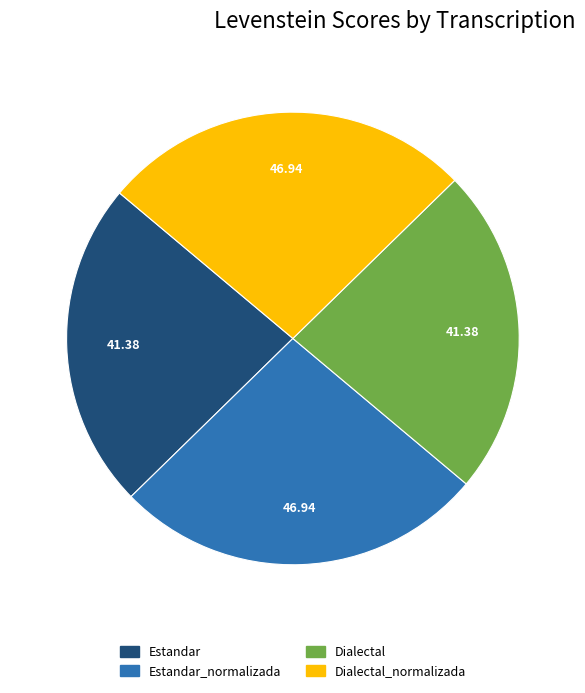

How many slices are in this pie chart?

4